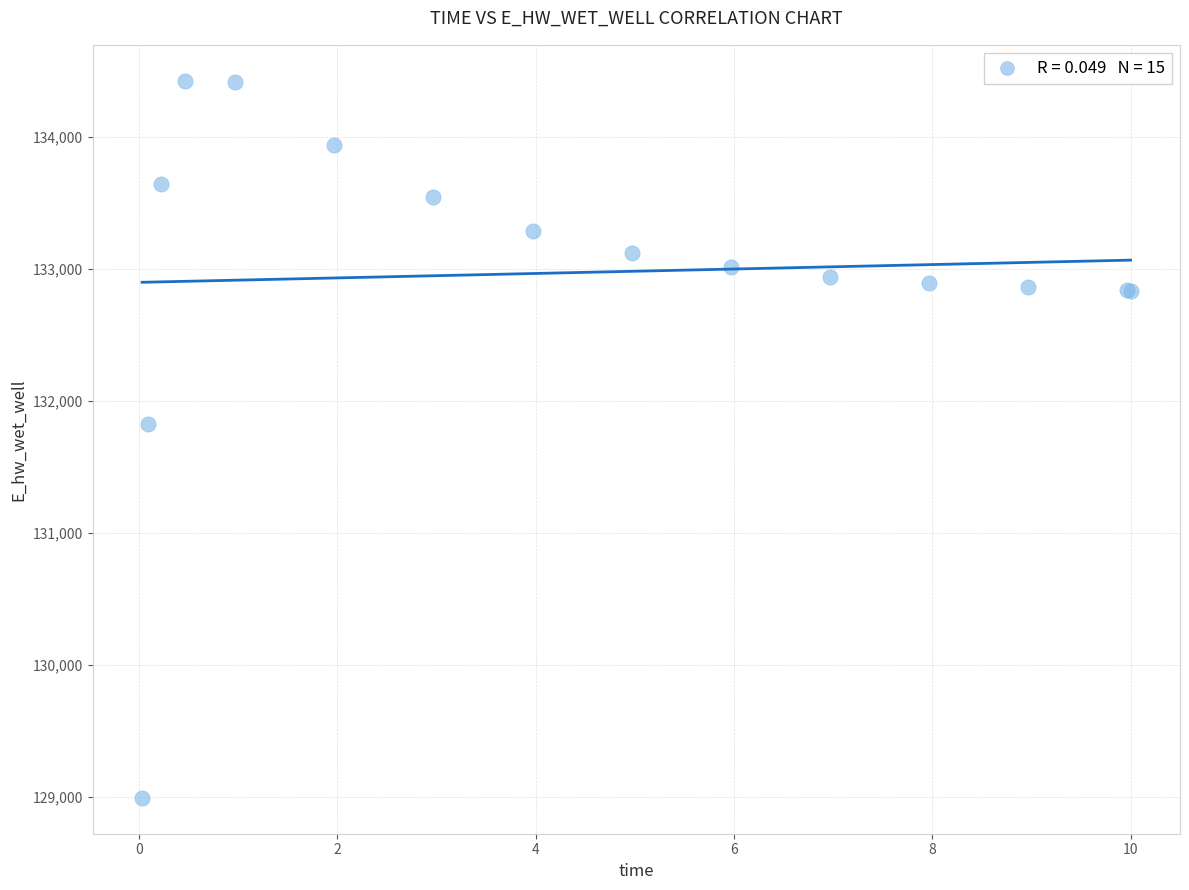

What Y value in the scatter plot is closest to 131709?

131827.2